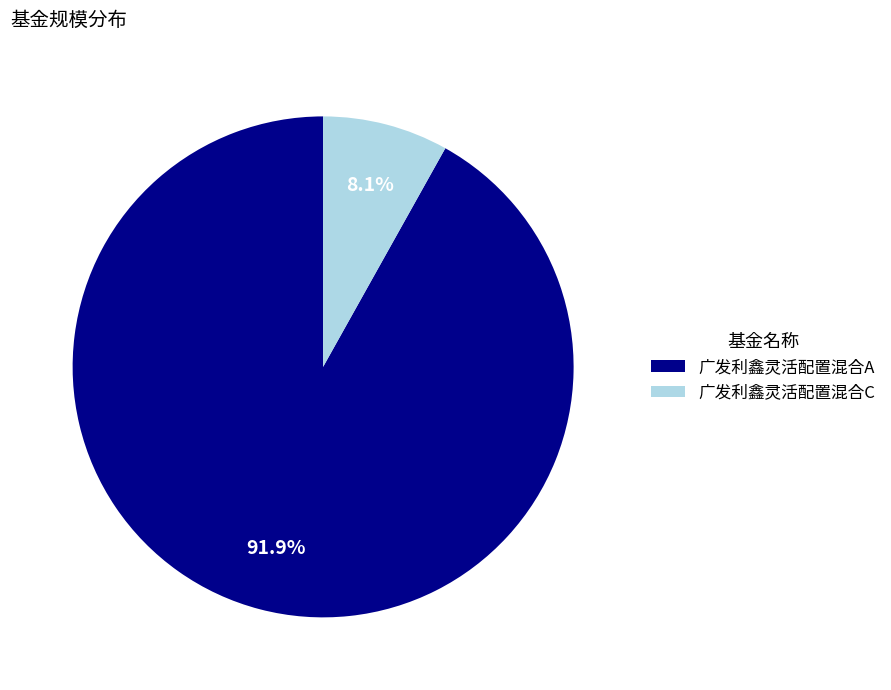

Count the number of slices in the pie.

2